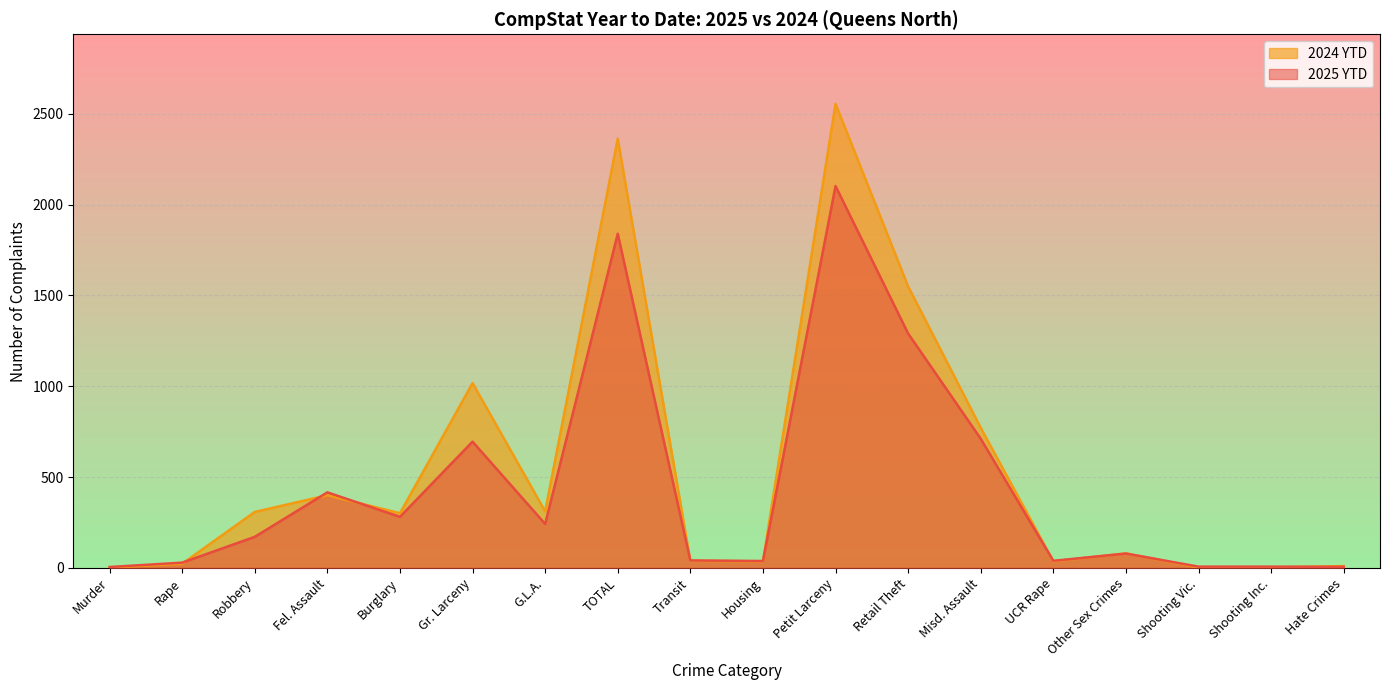

Where is the first local maximum for 2024 YTD?

Fel. Assault